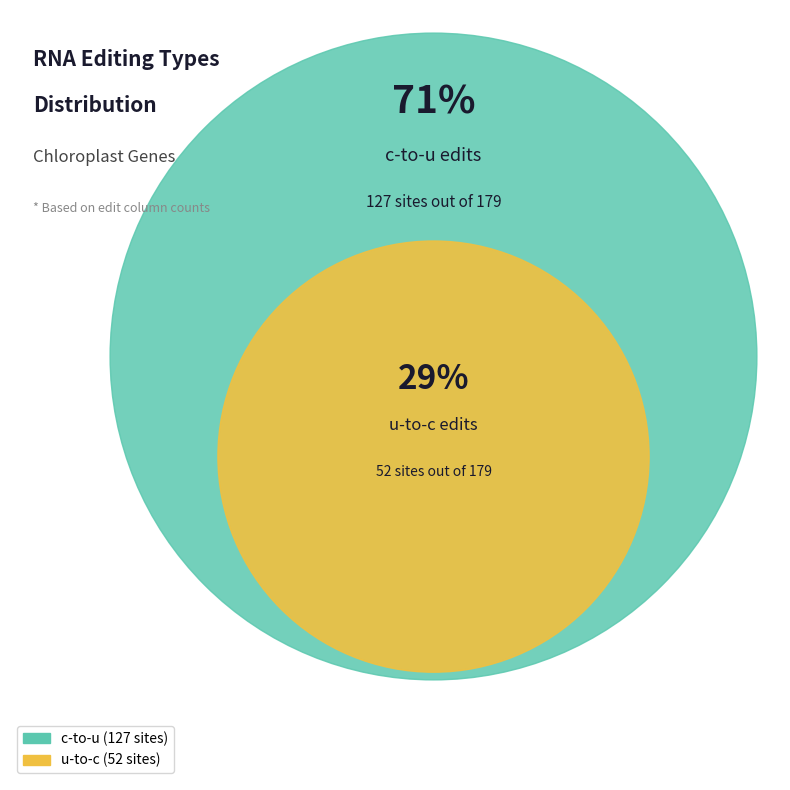

To the nearest percent, what is the difference between the c-to-u and u-to-c slice percentages?

42%